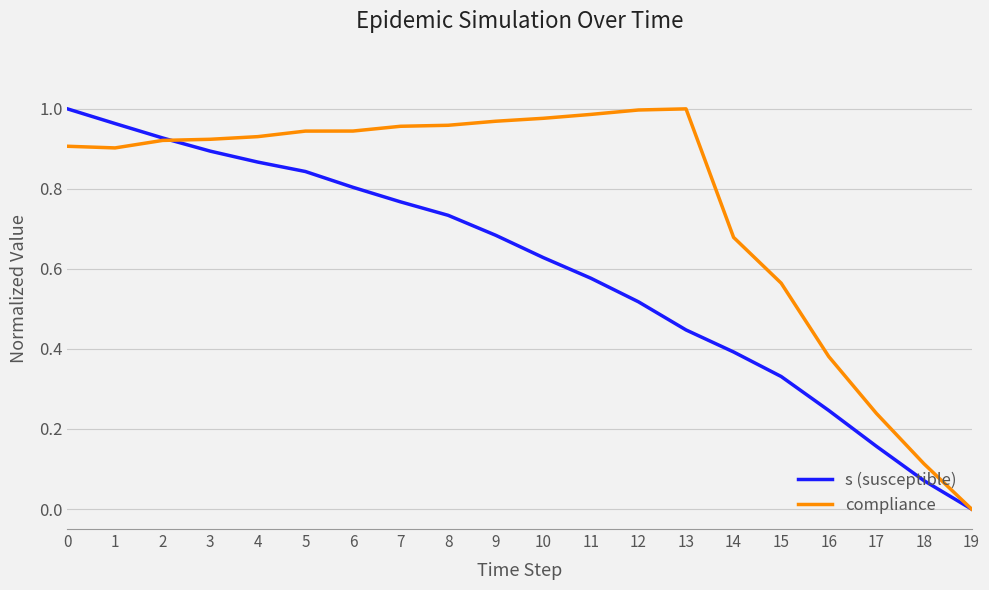

The compliance series shows 1.0 at 7. True or false?

True